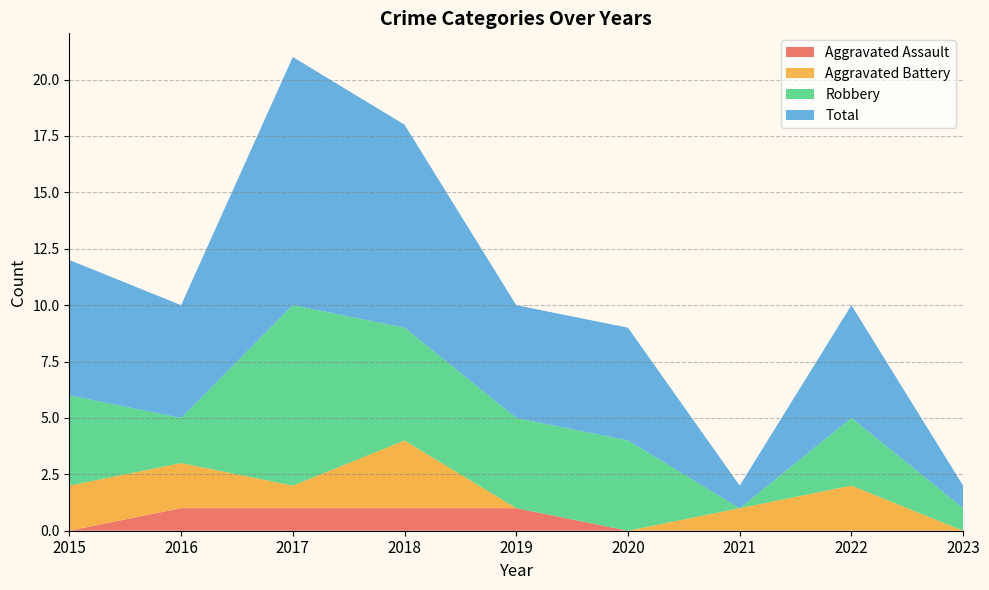

Reading left to right, list all the values displayed in this chart.

Aggravated Assault: 0	1	1	1	1	0	0	0	0
Aggravated Battery: 2	2	1	3	0	0	1	2	0
Robbery: 4	2	8	5	4	4	0	3	1
Total: 6	5	11	9	5	5	1	5	1